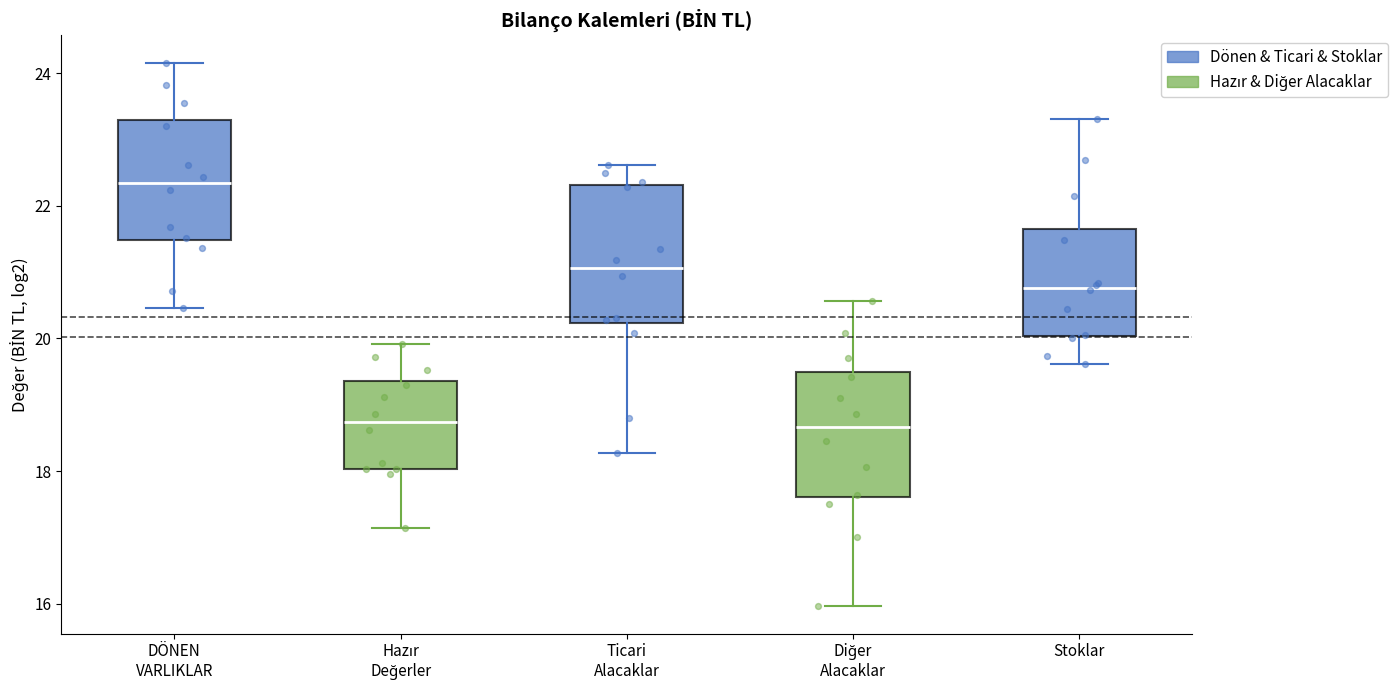

Reading left to right, read every box against the y-axis: the position of its median line, the range the box covers, and the ends of its whiskers. The values are not printed on the chart, so give them approximately, as read against the axis.

DÖNEN VARLIKLAR: median 22.4, box 21.4 to 23.2, whiskers 20.4 to 24.2
Hazır Değerler: median 18.8, box 18.0 to 19.4, whiskers 17.2 to 20.0
Ticari Alacaklar: median 21.0, box 20.2 to 22.4, whiskers 18.2 to 22.6
Diğer Alacaklar: median 18.6, box 17.6 to 19.4, whiskers 16.0 to 20.6
Stoklar: median 20.8, box 20.0 to 21.6, whiskers 19.6 to 23.4